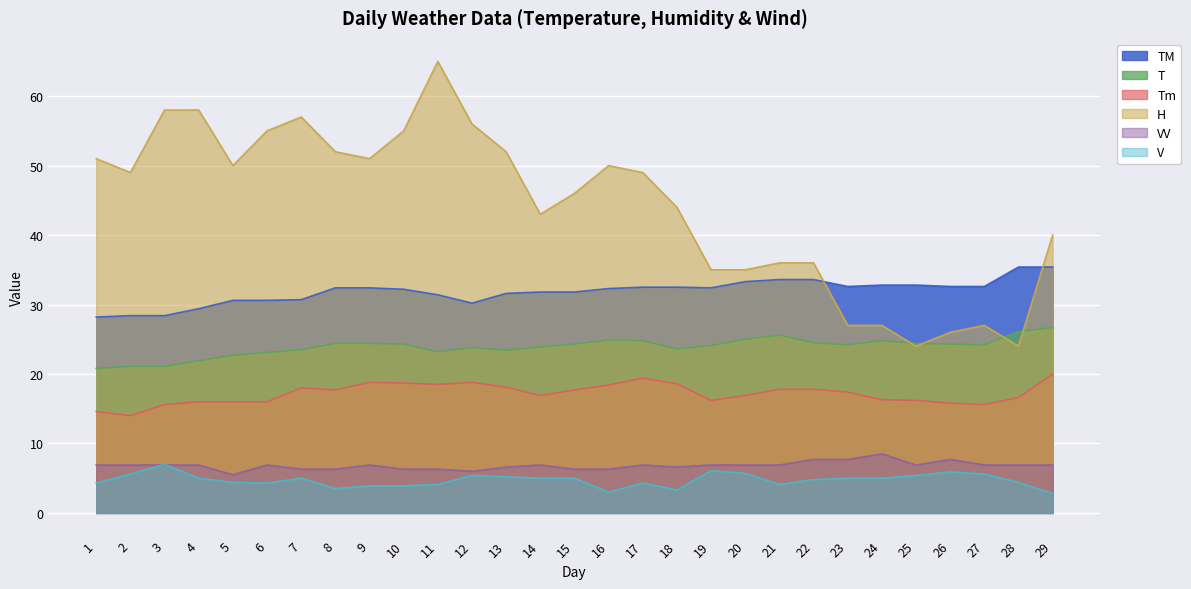

What is the approximate value of H at 23?

27.0